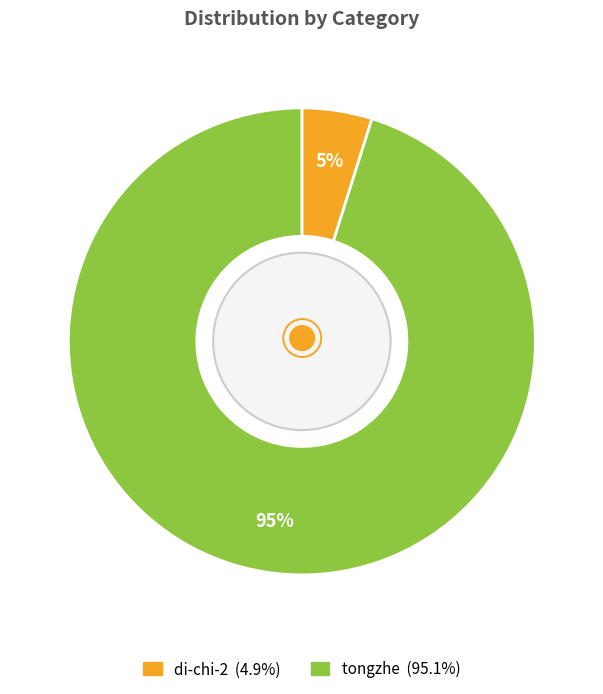

The tongzhe slice represents 95% of the pie. True or false?

True